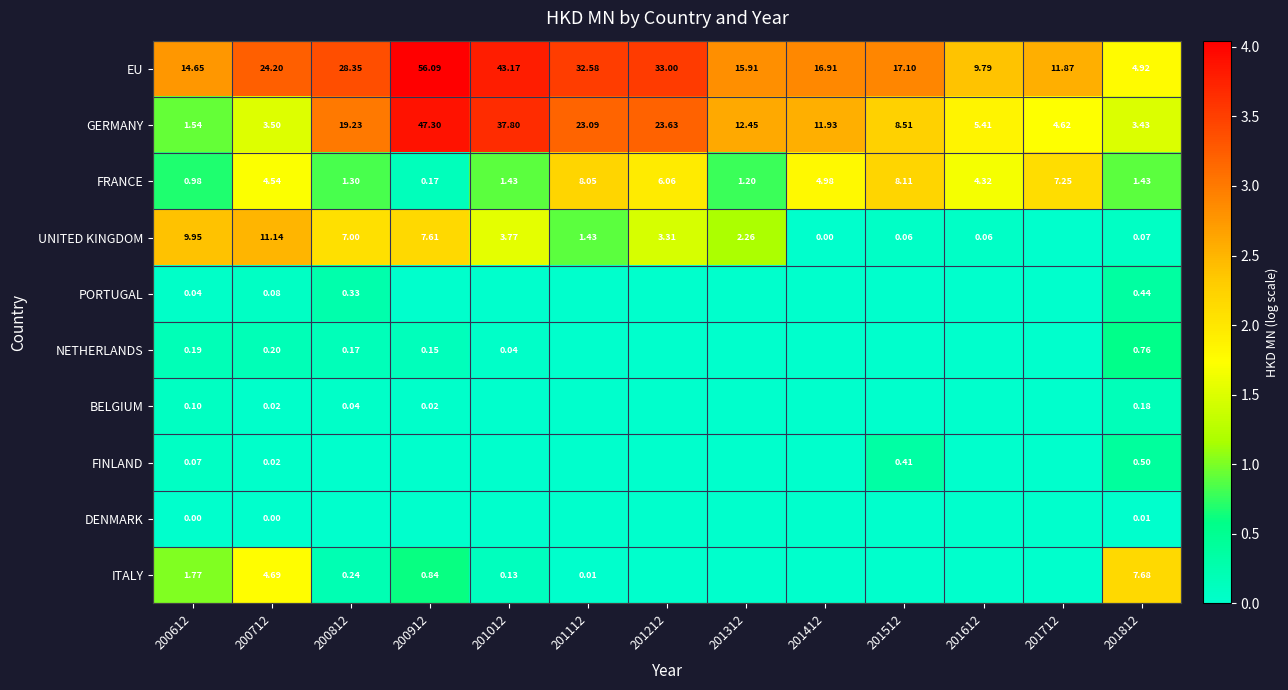

What is the maximum value shown in the chart?

4.0